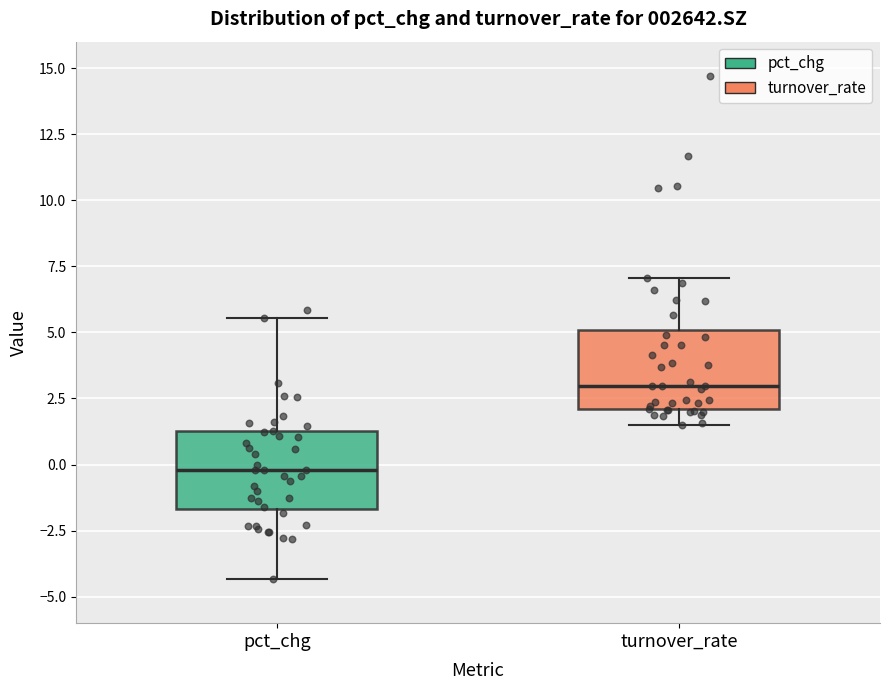

Where is the upper edge of the box for turnover_rate on the y-axis? The values are not printed on the chart, so give them approximately, as read against the axis.

5.0